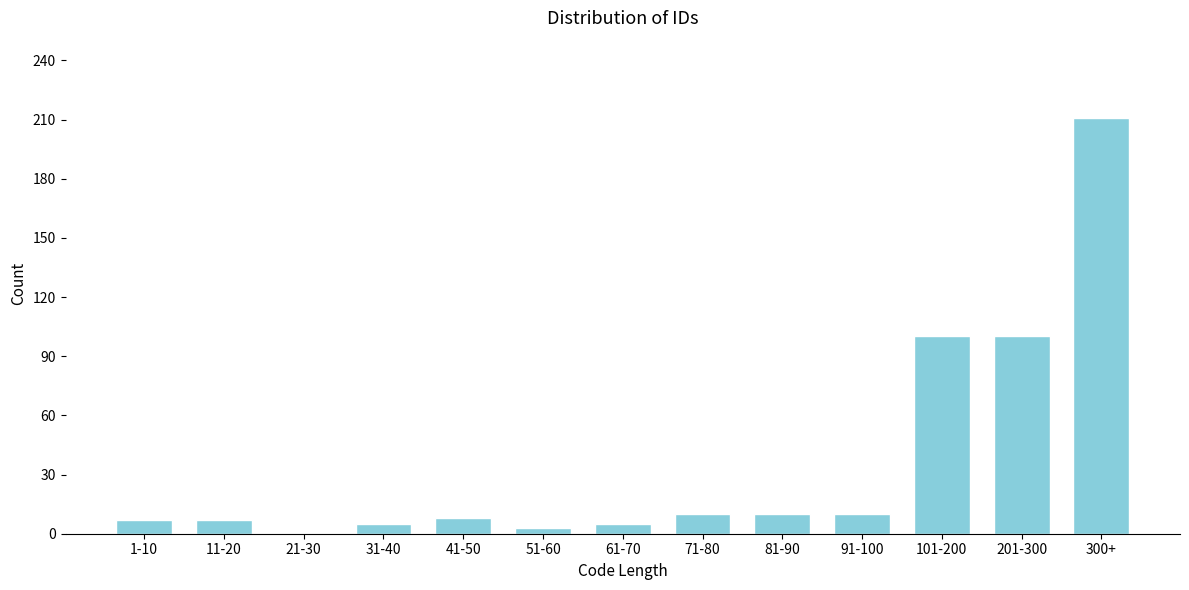

What is the sum of the values at 91-100 and 81-90?

20